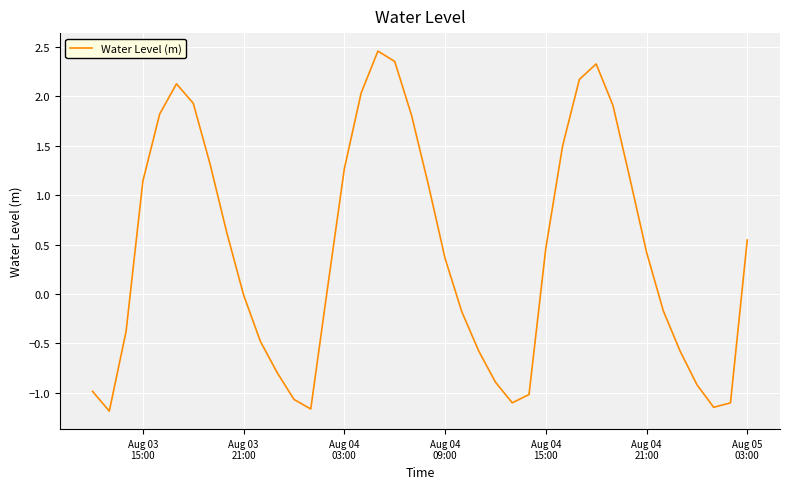

What is the minimum value shown in the chart?

-1.2